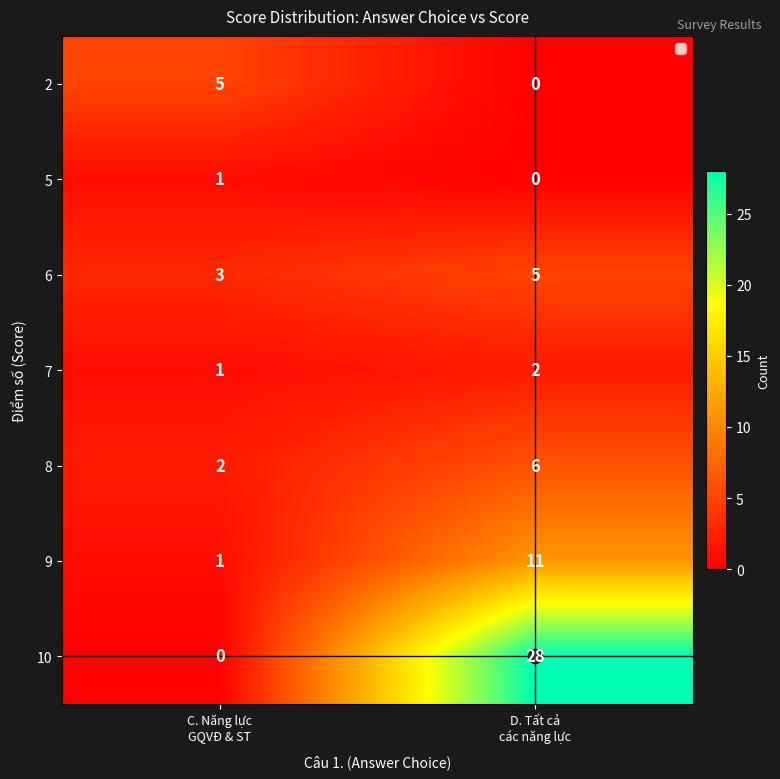

What is the highest value of the 2 series?

5